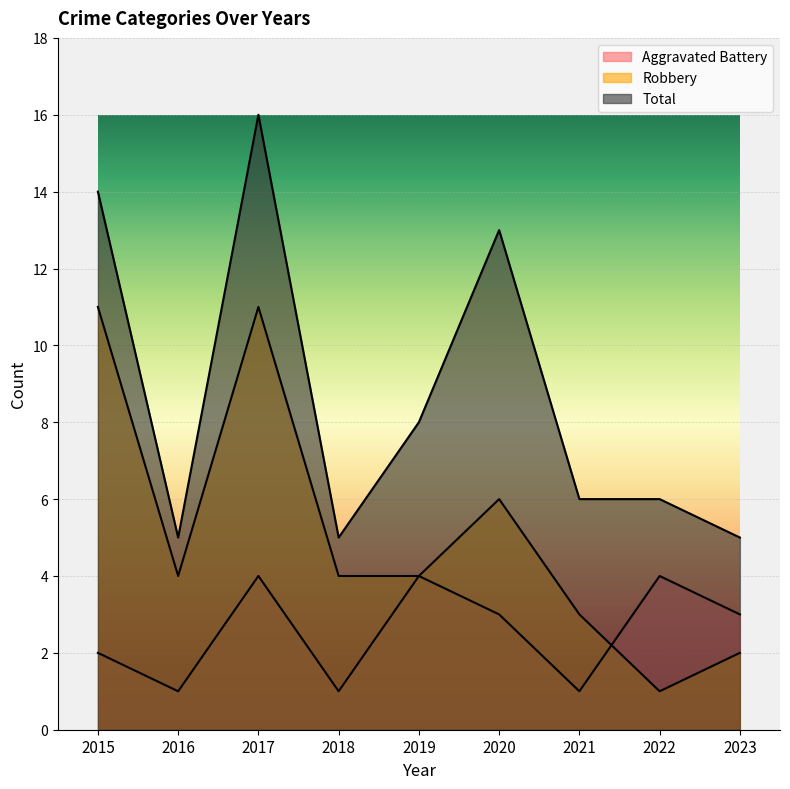

Which series has the largest total across all categories?

Total